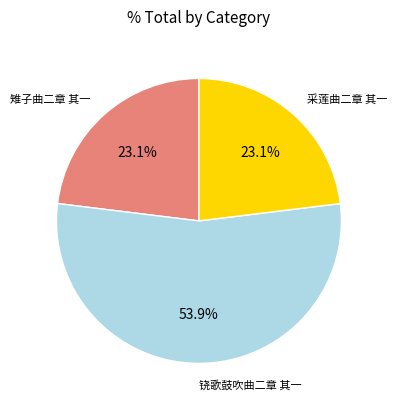

Is there any slice that represents more than half of the pie?

Yes